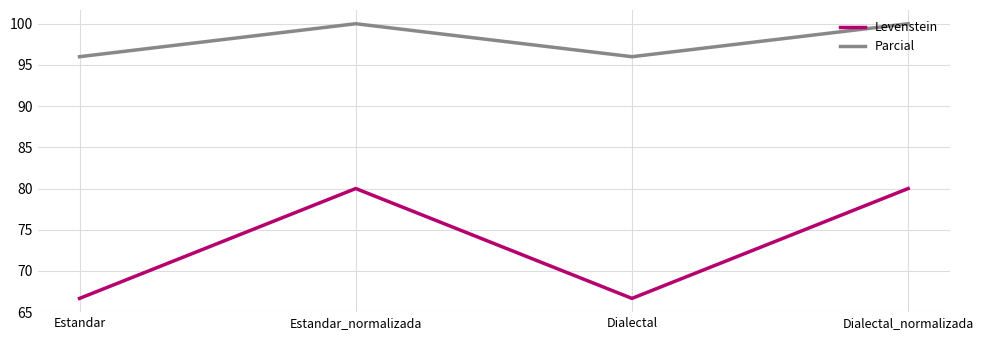

True or false: Levenstein and Parcial intersect in this chart.

False